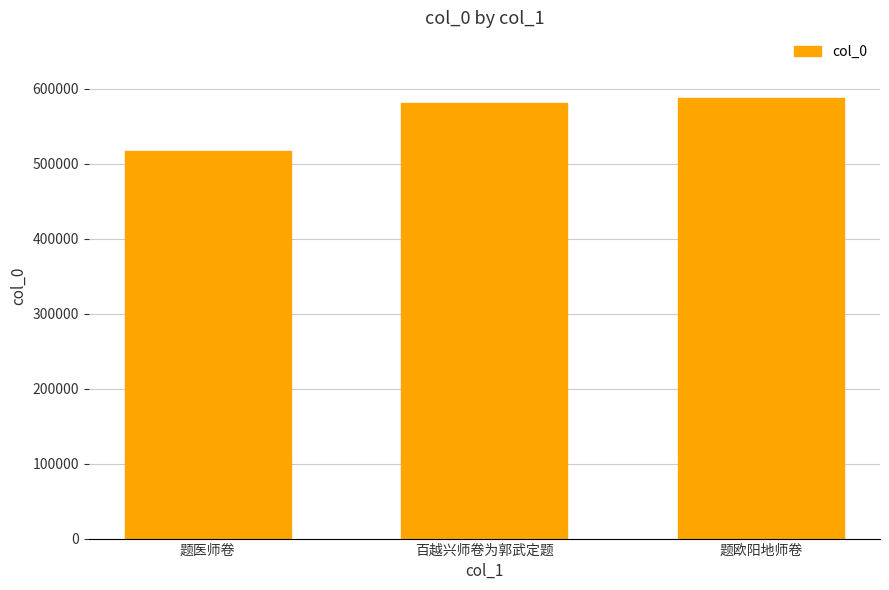

Rank the categories by value from highest to lowest.

题欧阳地师卷, 百越兴师卷为郭武定题, 题医师卷